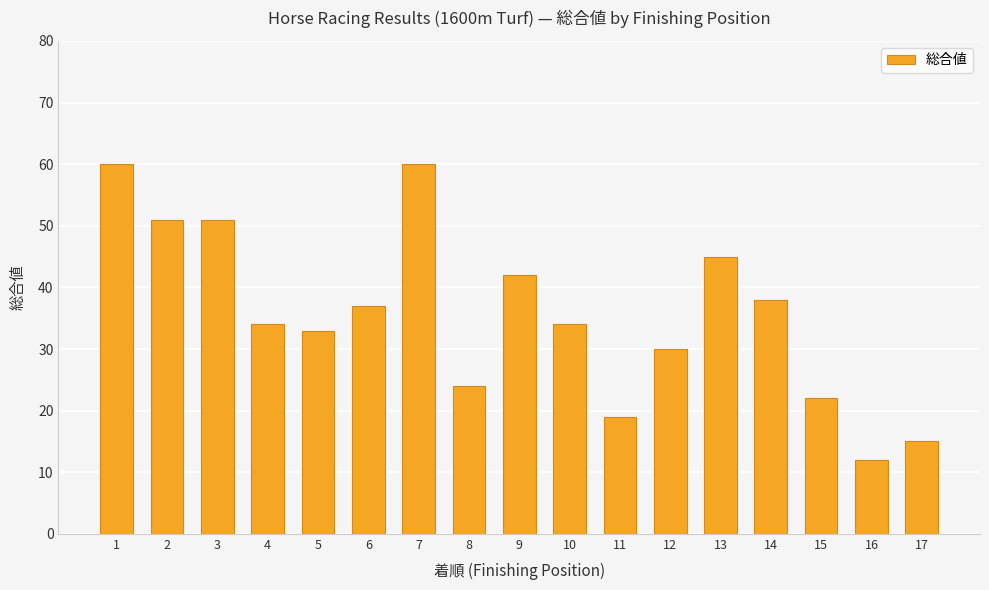

How many bars are there in total?

17